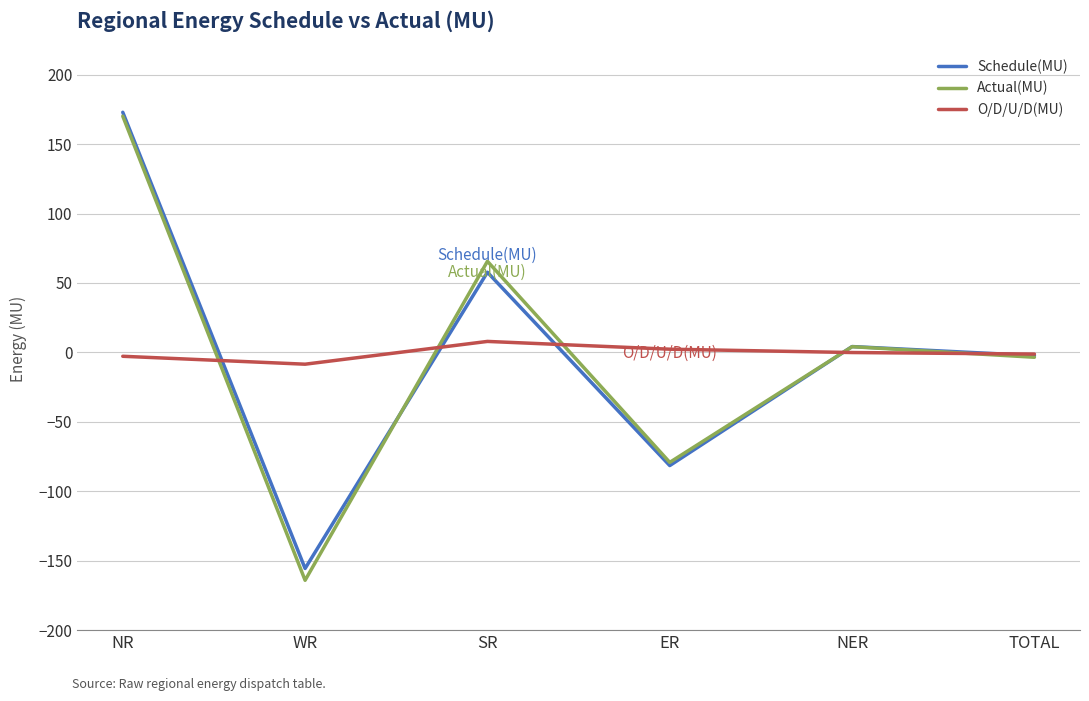

What is the lowest value of the O/D/U/D(MU) series?

-8.5